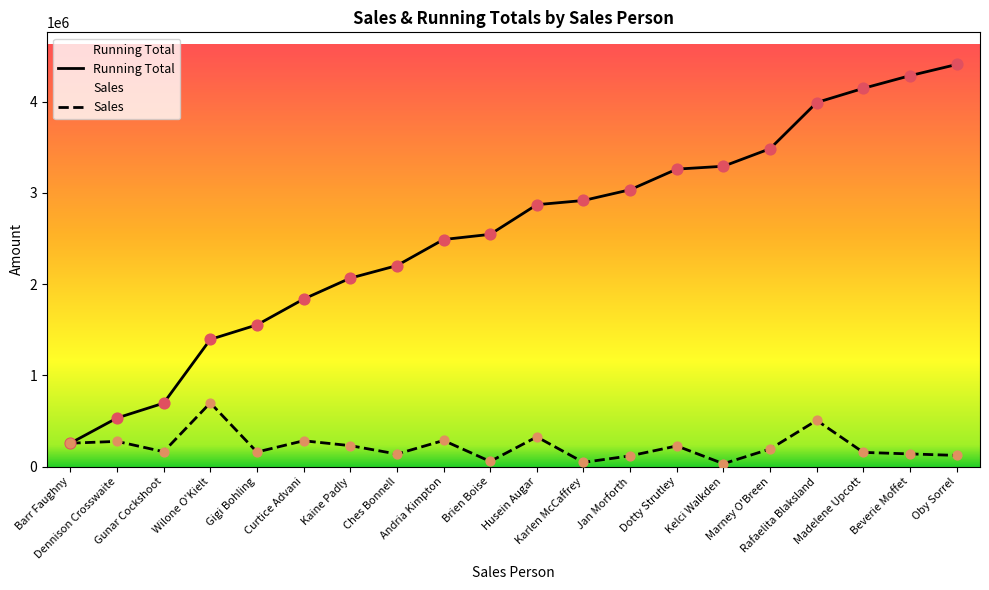

At which category is the sum across all series the highest?

Oby Sorrel